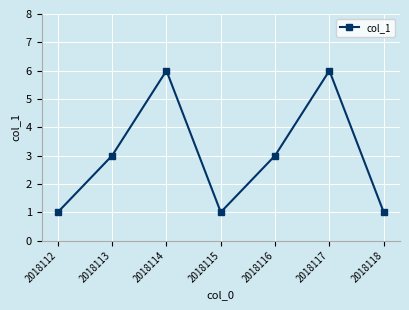

What is the minimum value shown in the chart?

1